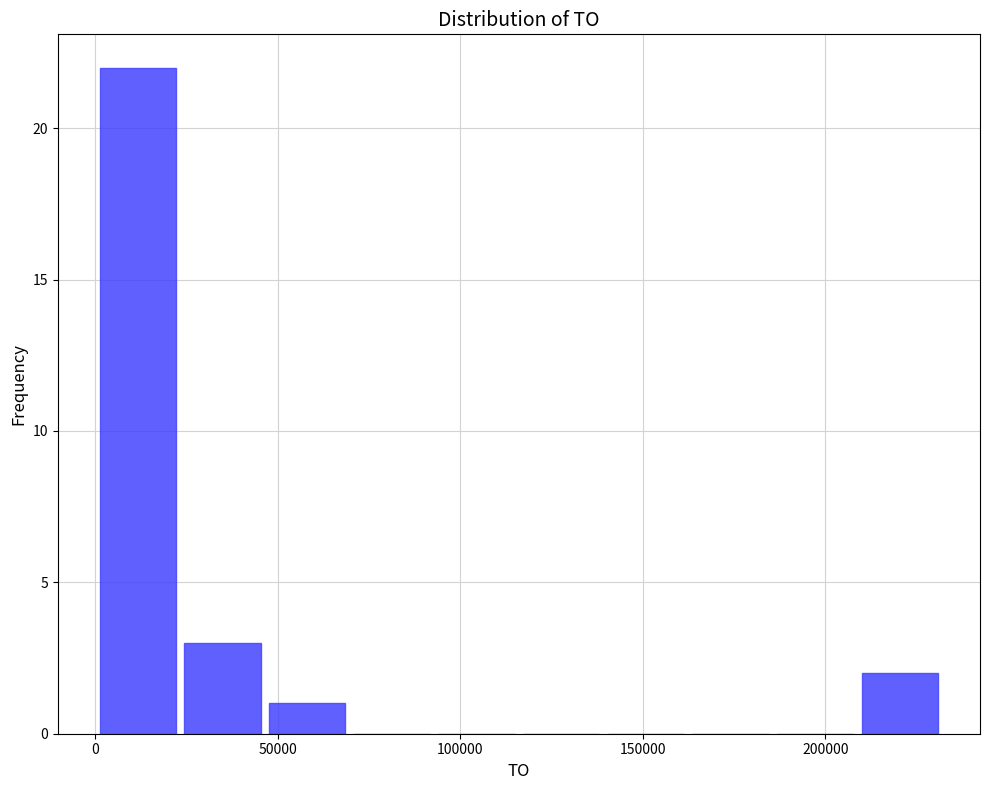

How tall is the bar that spans 25000 to 45000 on the x-axis? Neither the bar edges nor the heights are printed on the chart, so give them approximately, as read against the axes.

3